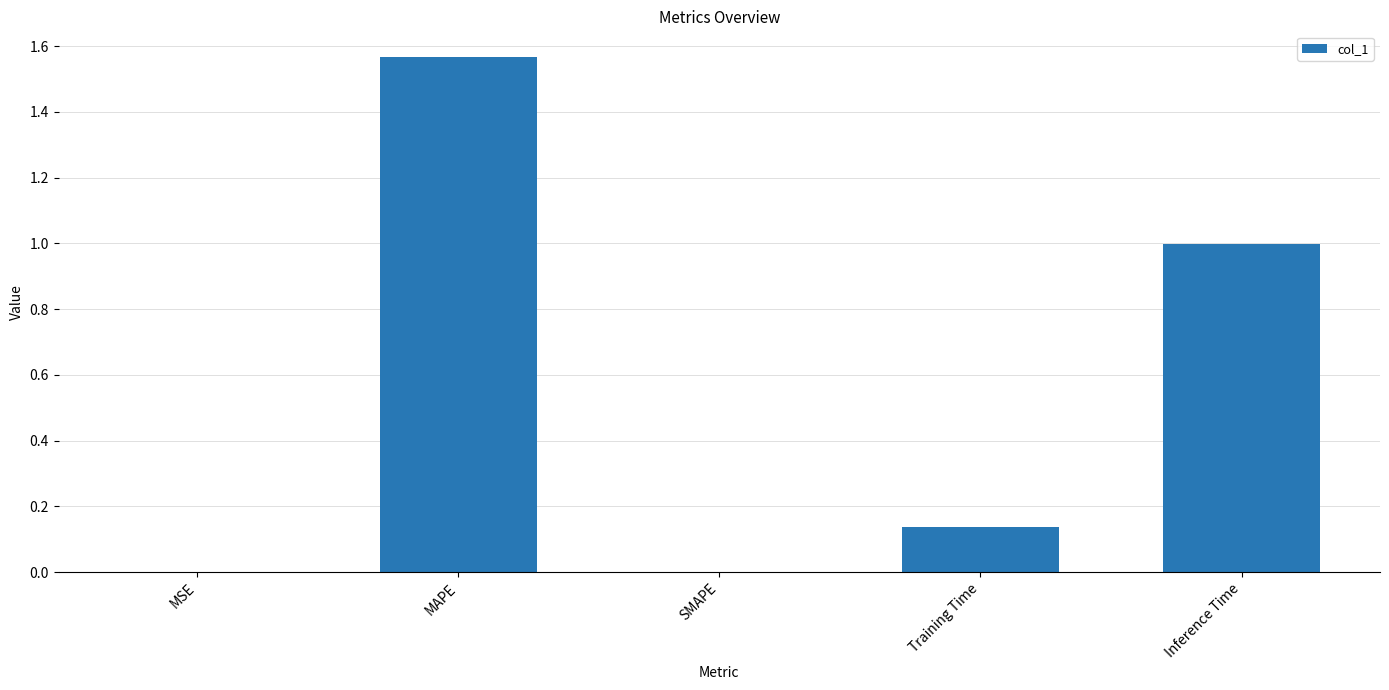

At which category does the chart reach its peak across all series?

MAPE